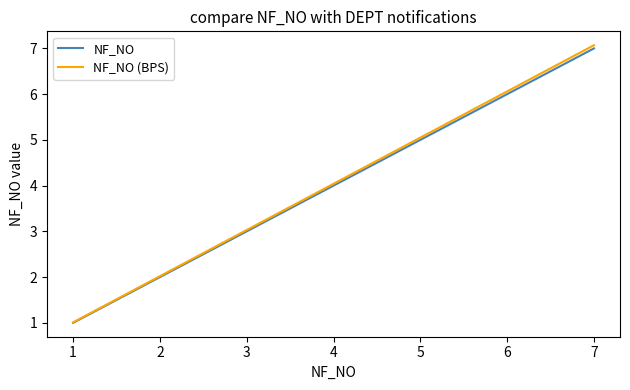

Between 2 and 4, which series saw the biggest shift?

NF_NO (BPS)